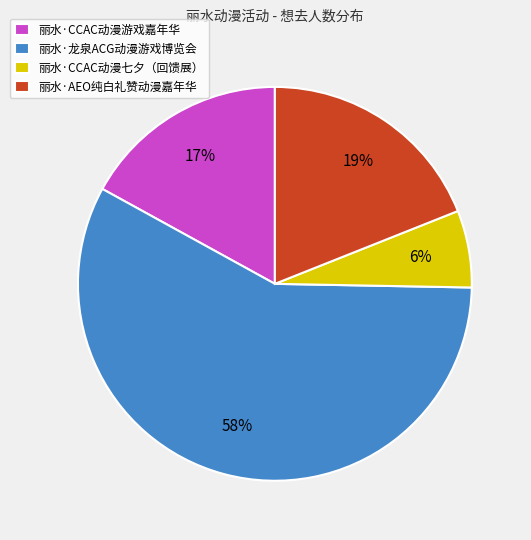

Count the number of slices in the pie.

4